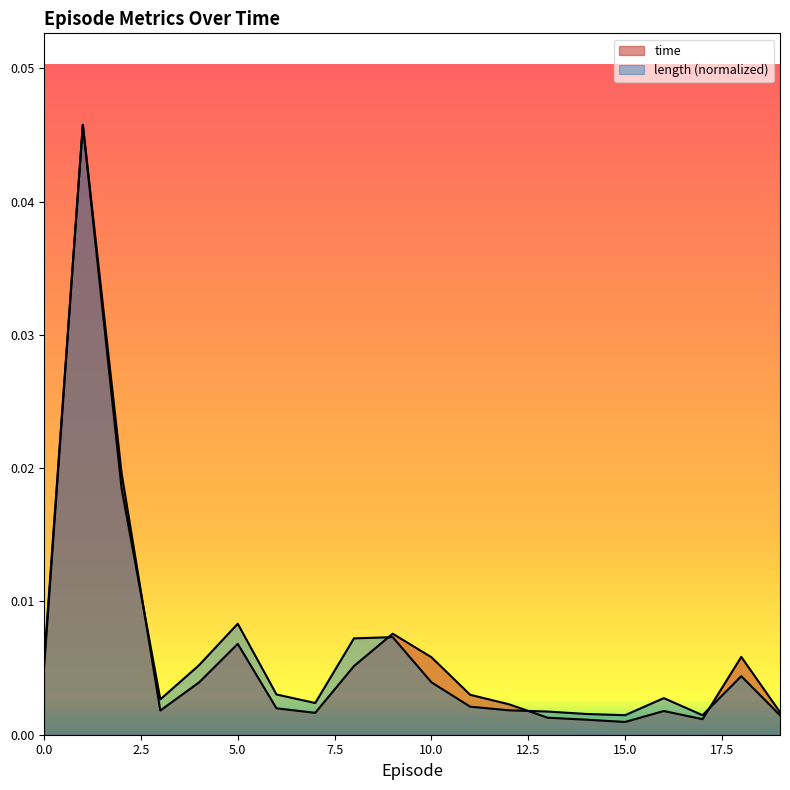

True or false: time has more than 2 points higher than both neighbors.

True